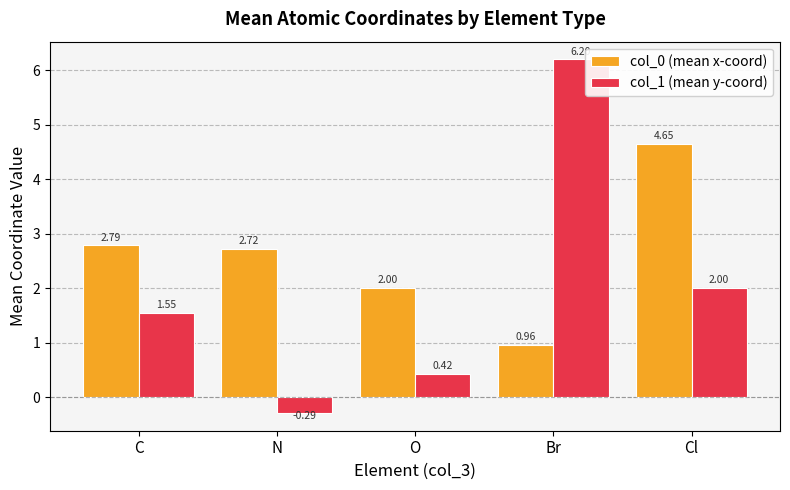

List the series in order of their overall mean, lowest first.

col_1 (mean y-coord), col_0 (mean x-coord)